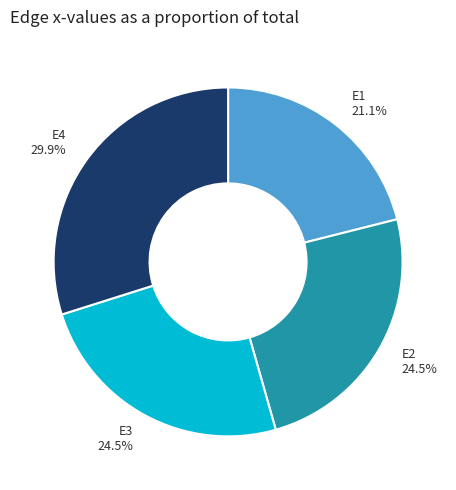

Combined, what portion of the pie is E3 and E4?

54.4%